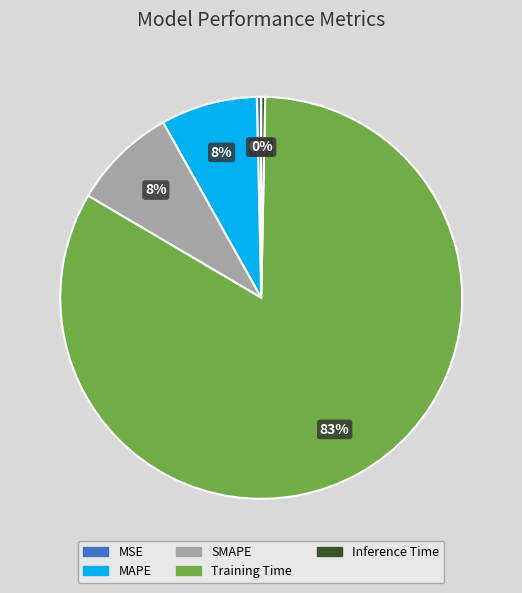

To the nearest percent, what is the difference between the Inference Time and SMAPE slice percentages?

8%